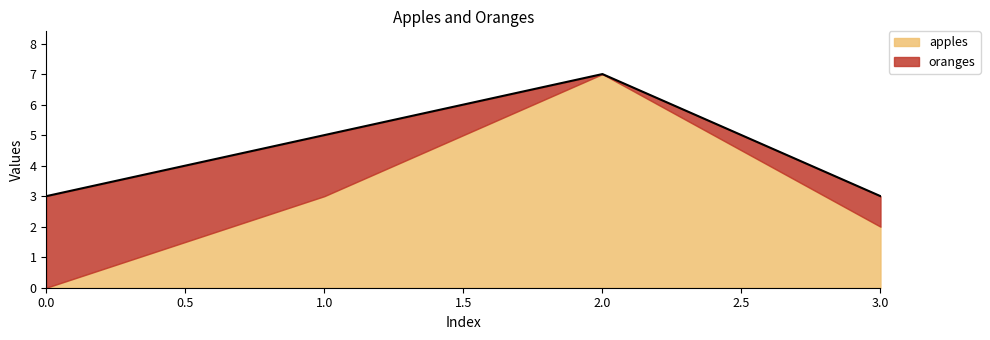

What are all the series names shown in the legend?

apples, oranges